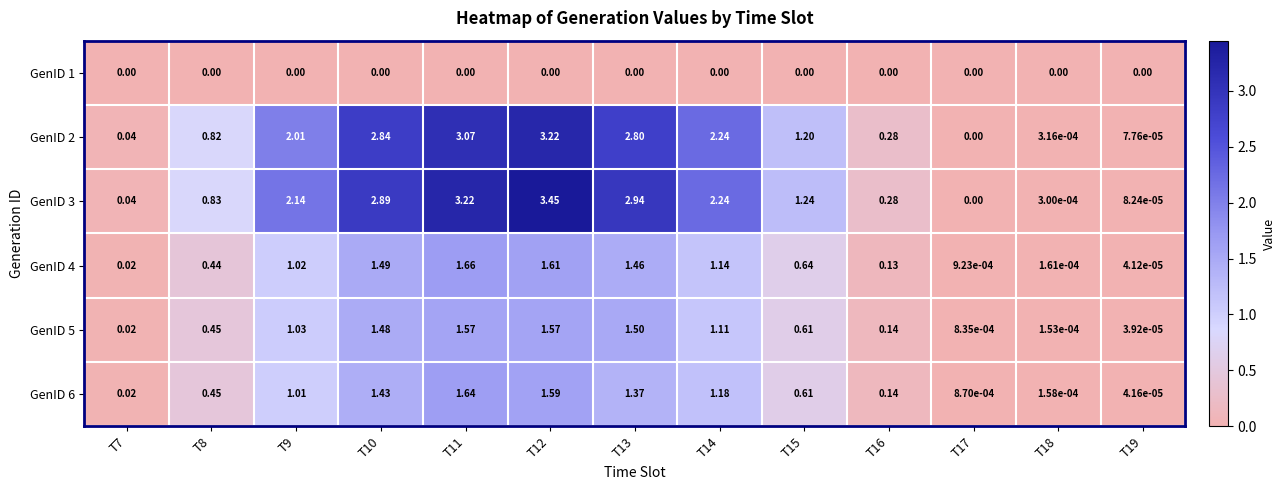

Is the value of GenID 6 at T12 greater than the value of GenID 4 at T16?

Yes